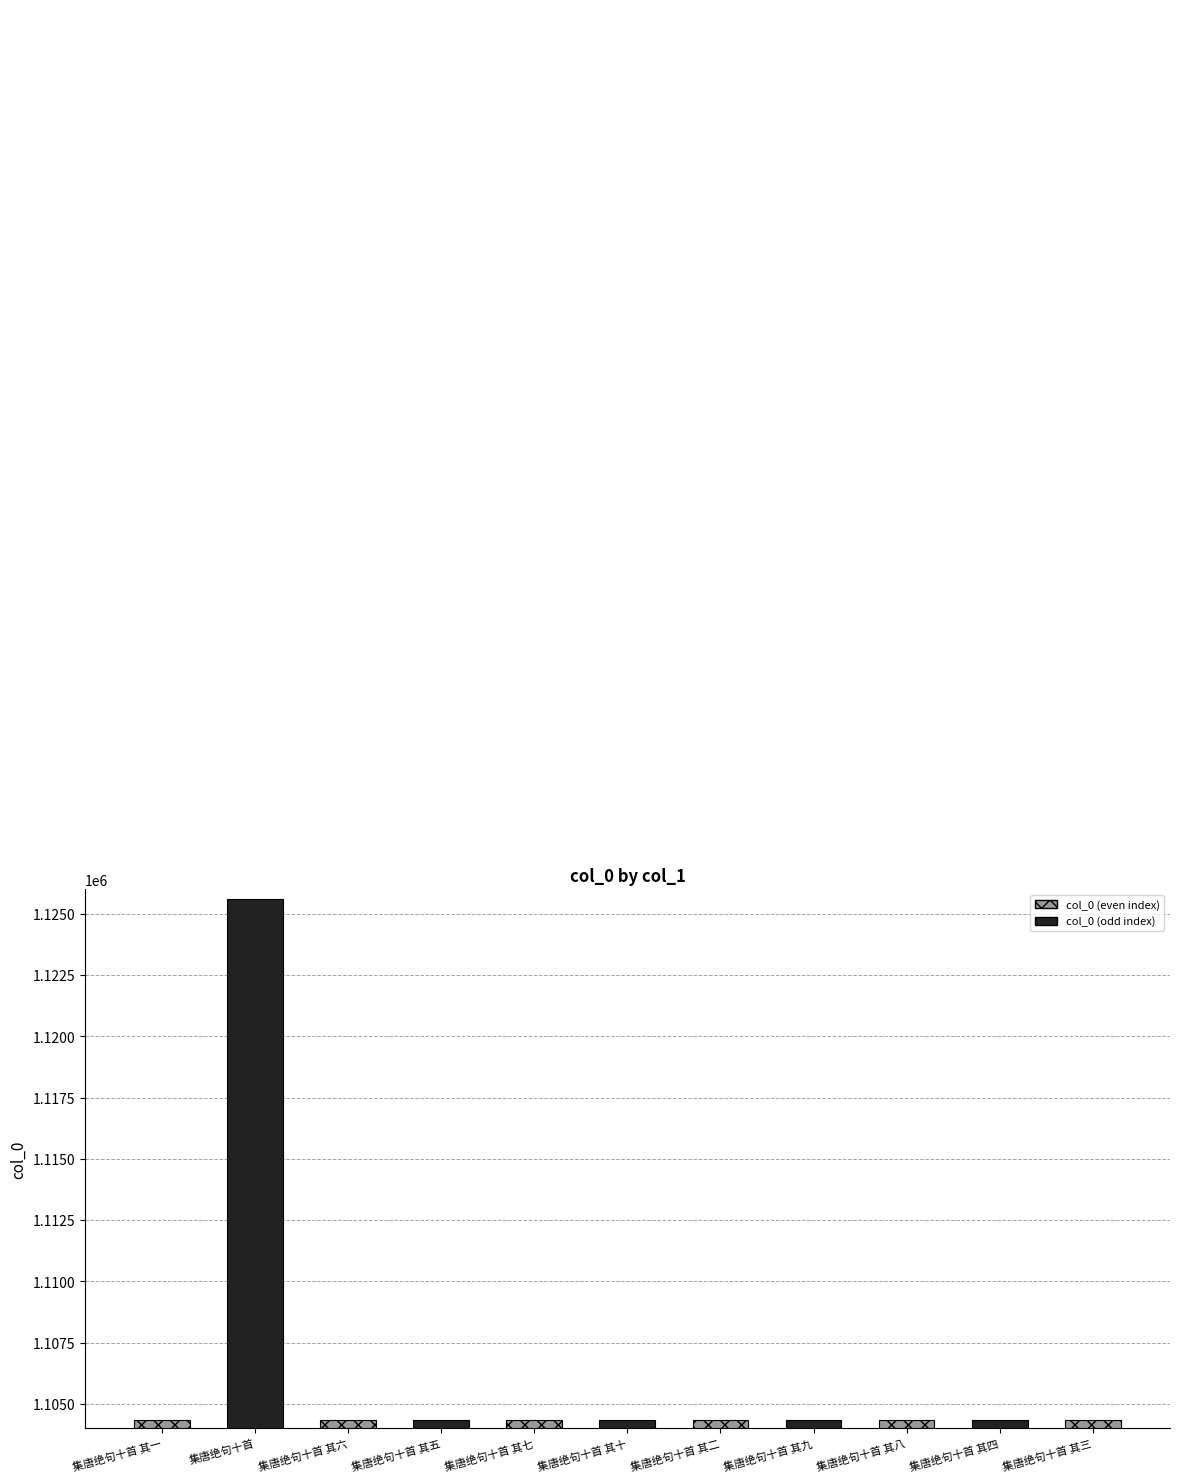

What value does the data have at 集唐绝句十首 其九, to the nearest 50?

1104350